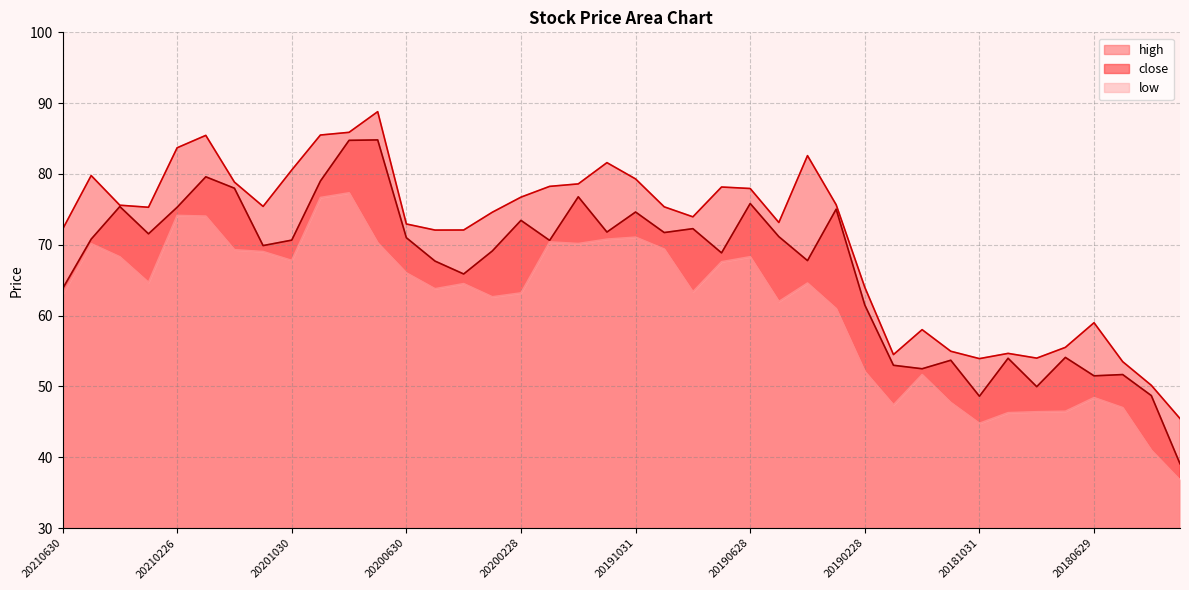

At which category is the sum across all series the highest?

20200831